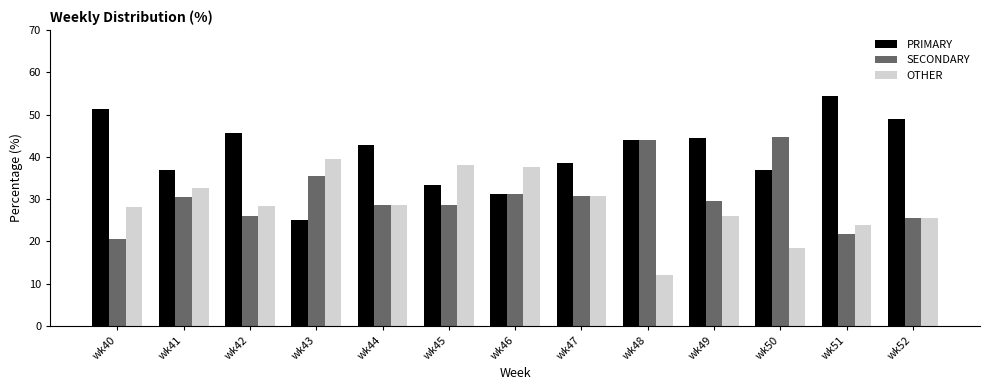

Count the number of data series in this chart.

3